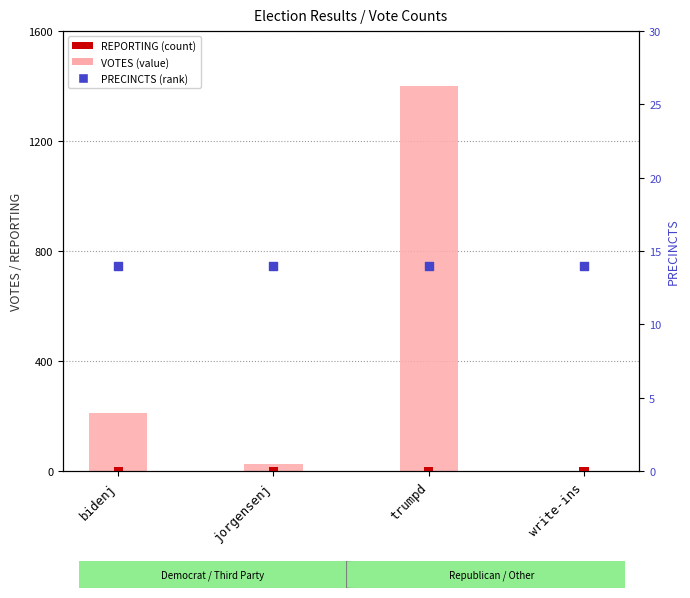

Which series has the largest Y range (max minus min)?

VOTES